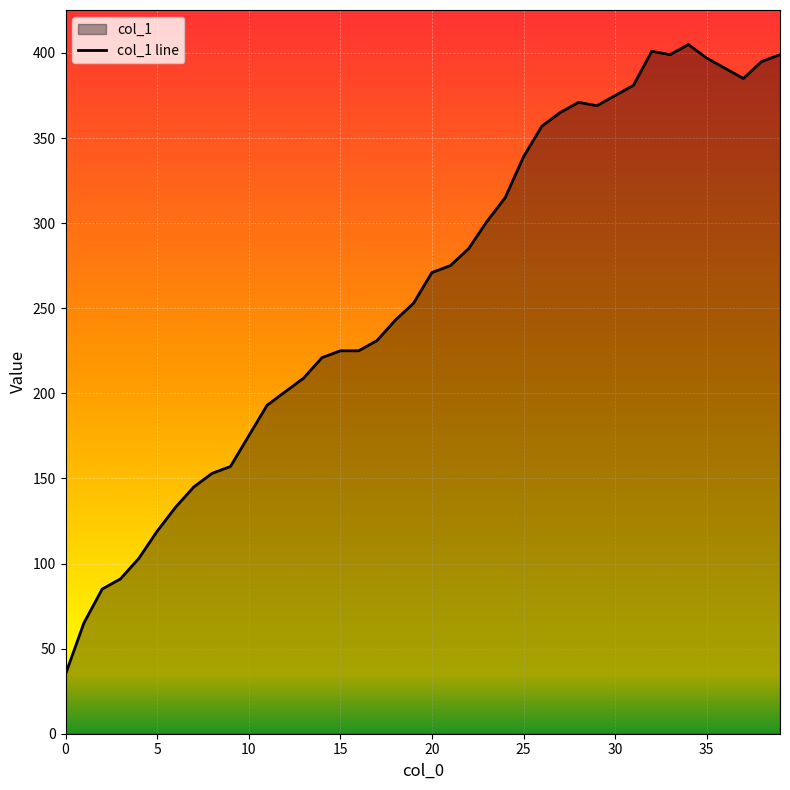

Approximately how many times larger is the value at 28 compared to 25?

1.1